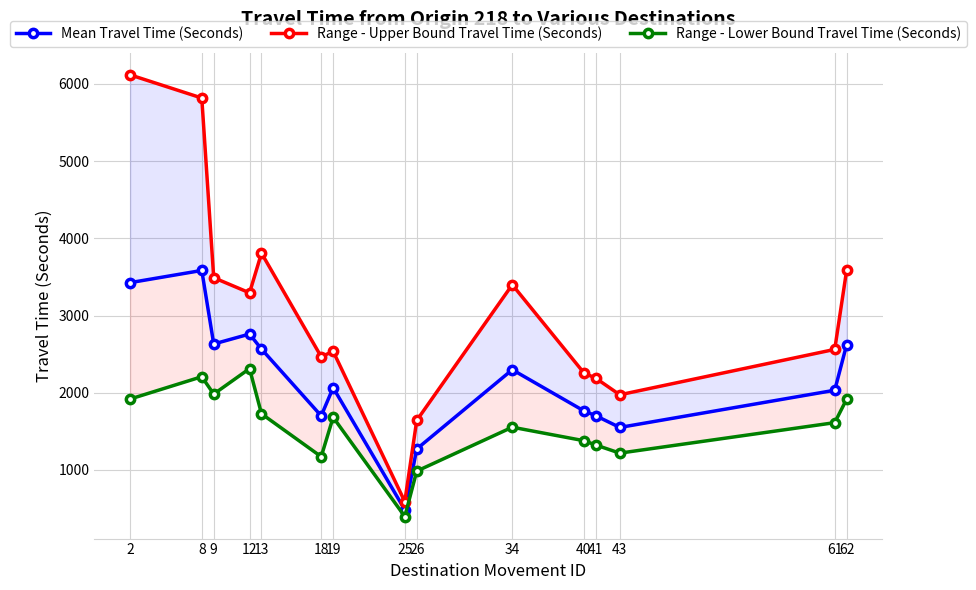

Count the number of categories in the chart.

15